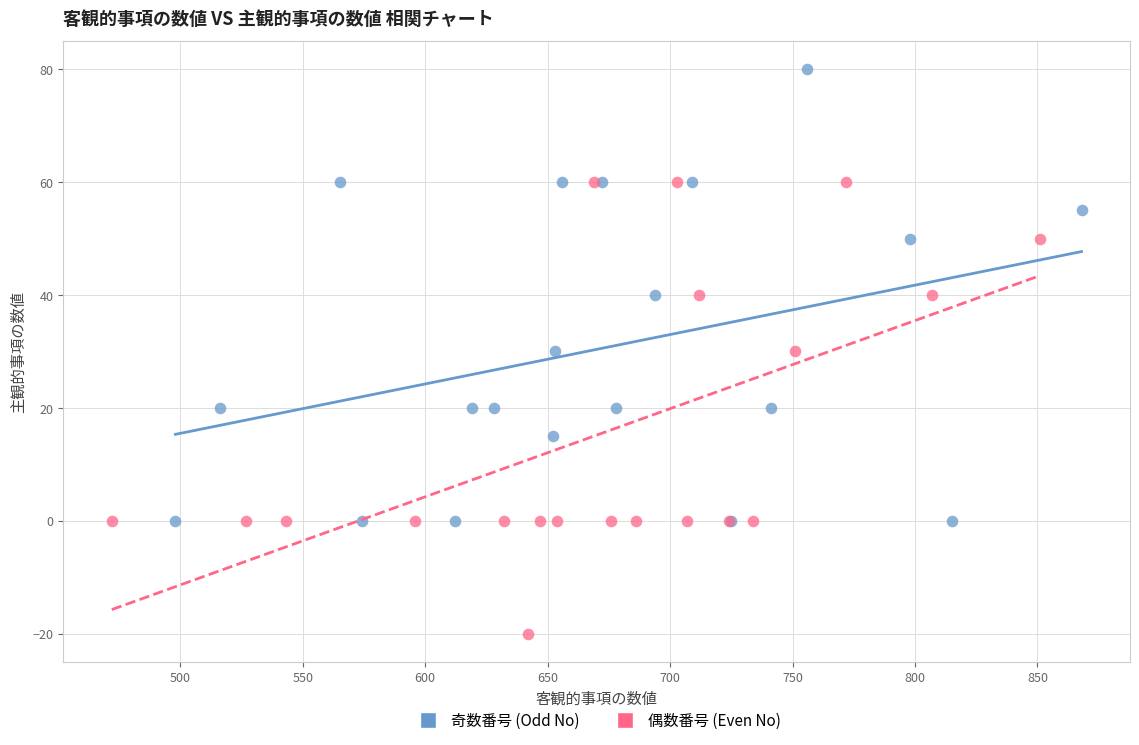

Which series contains the lowest Y value?

偶数番号 (Even No)